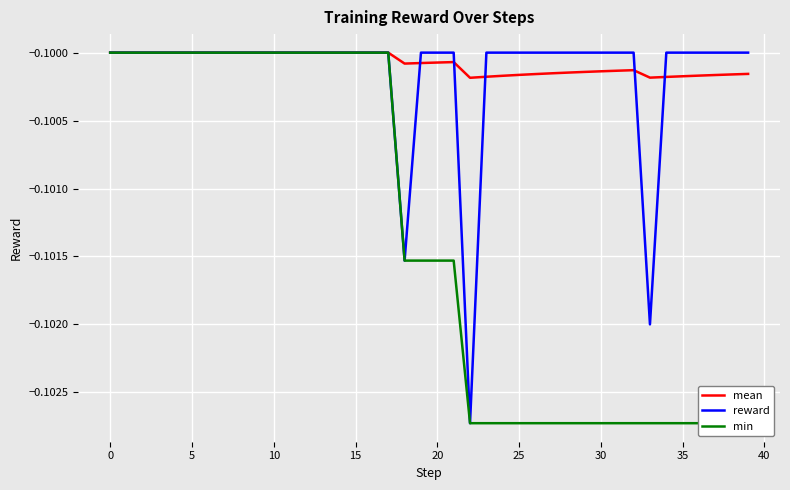

Which series has the largest total across all categories?

mean